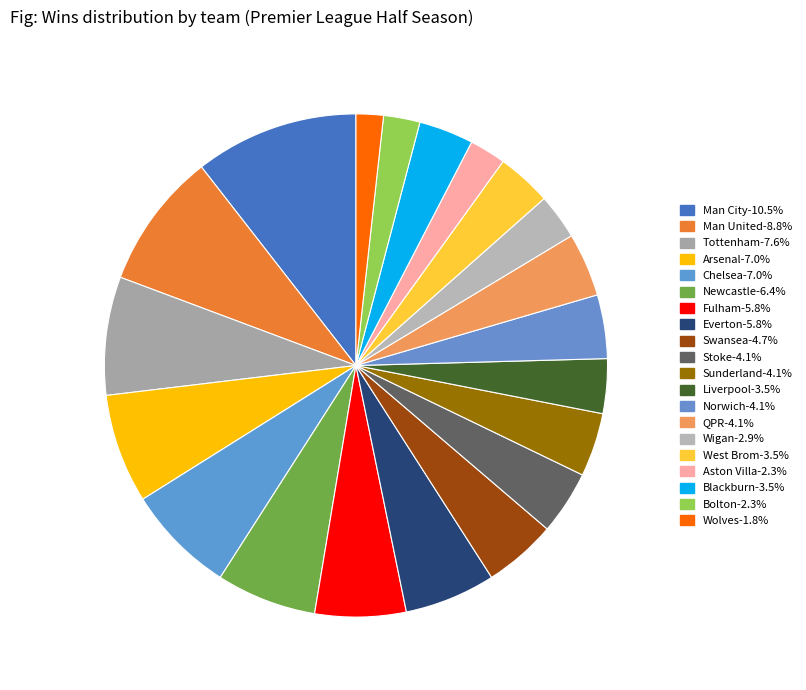

What portion of the pie excludes Newcastle?

93.6%